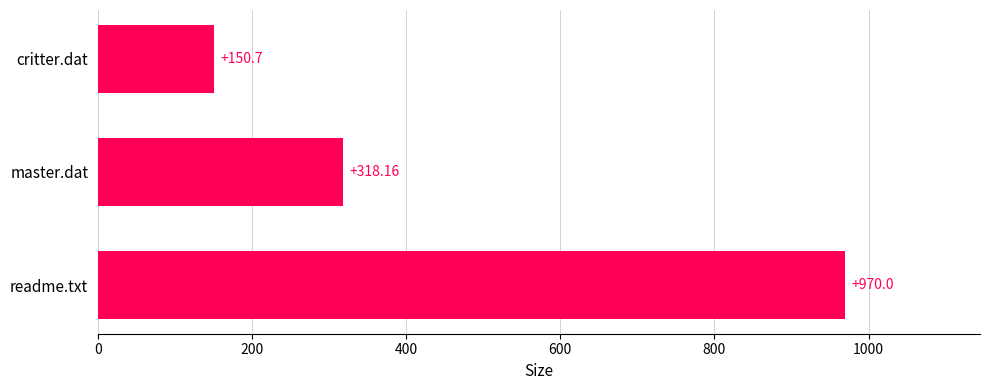

What is the label of the 1st bar from the bottom?

readme.txt